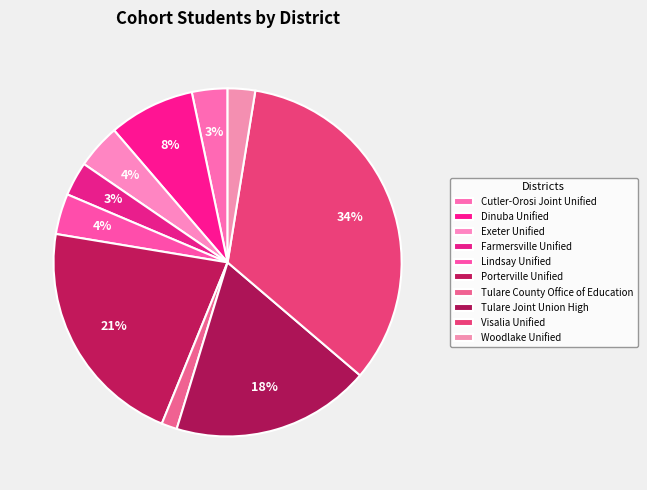

Is Woodlake Unified the majority of the pie?

No